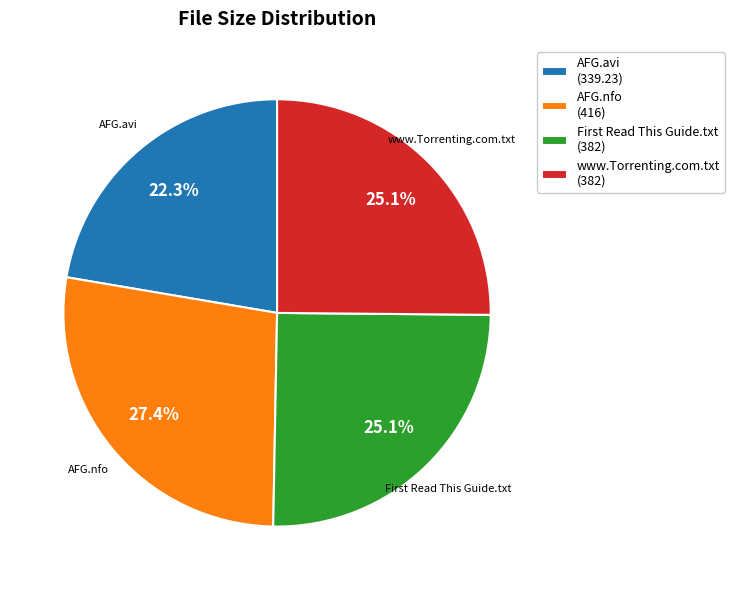

Does www.Torrenting.com.txt (382) account for over 50% of the chart?

No